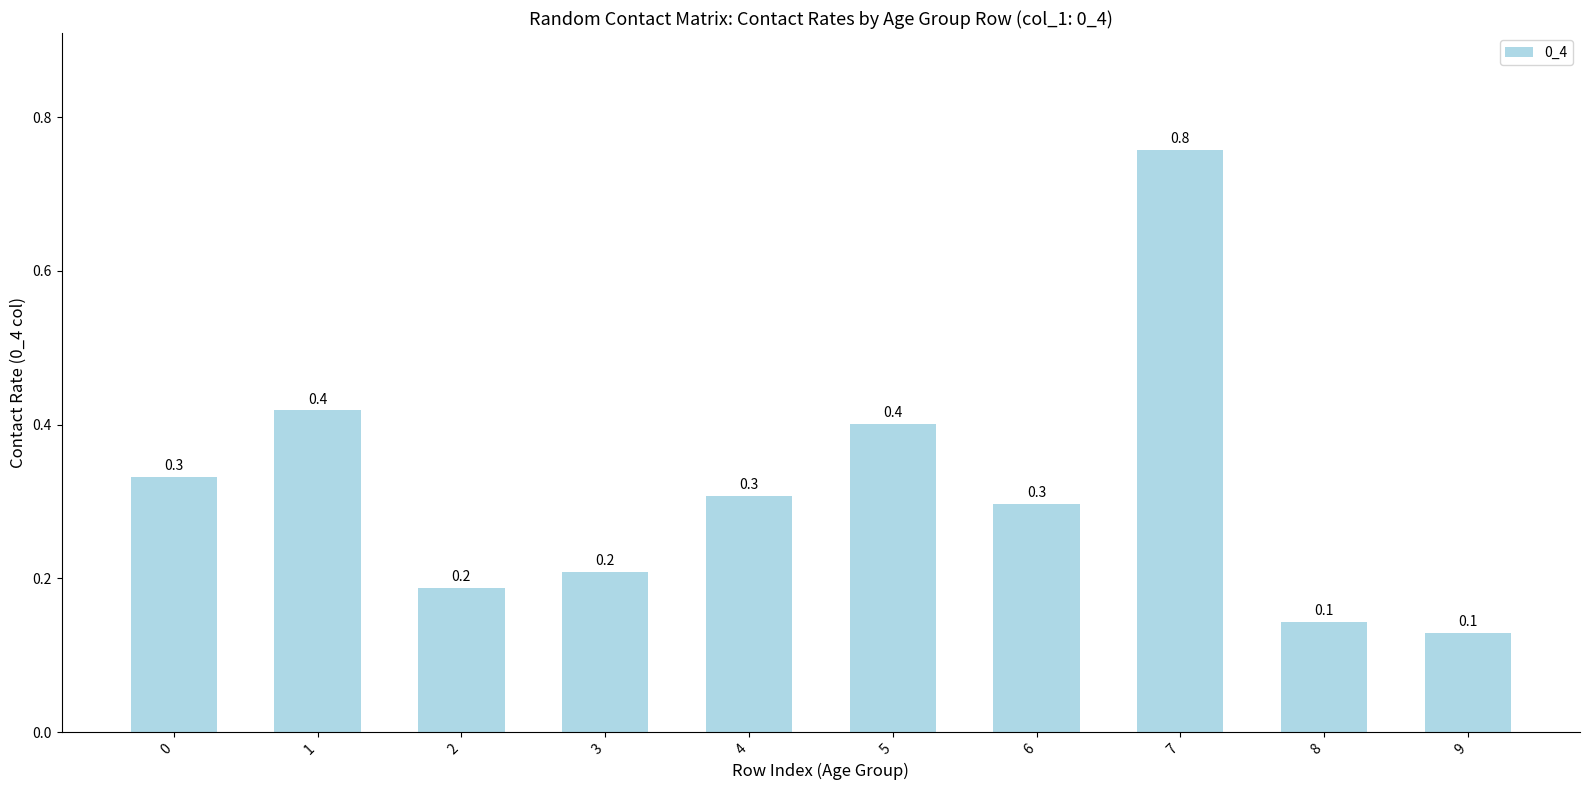

At which label is the value closest to 0?

9